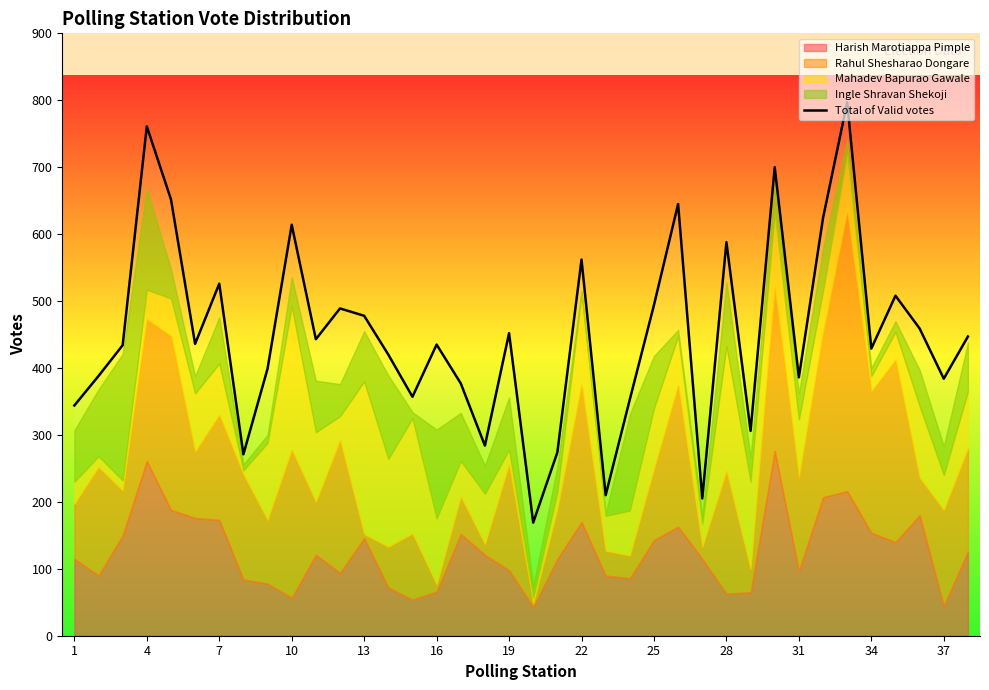

What is the maximum value for Total of Valid votes?

797